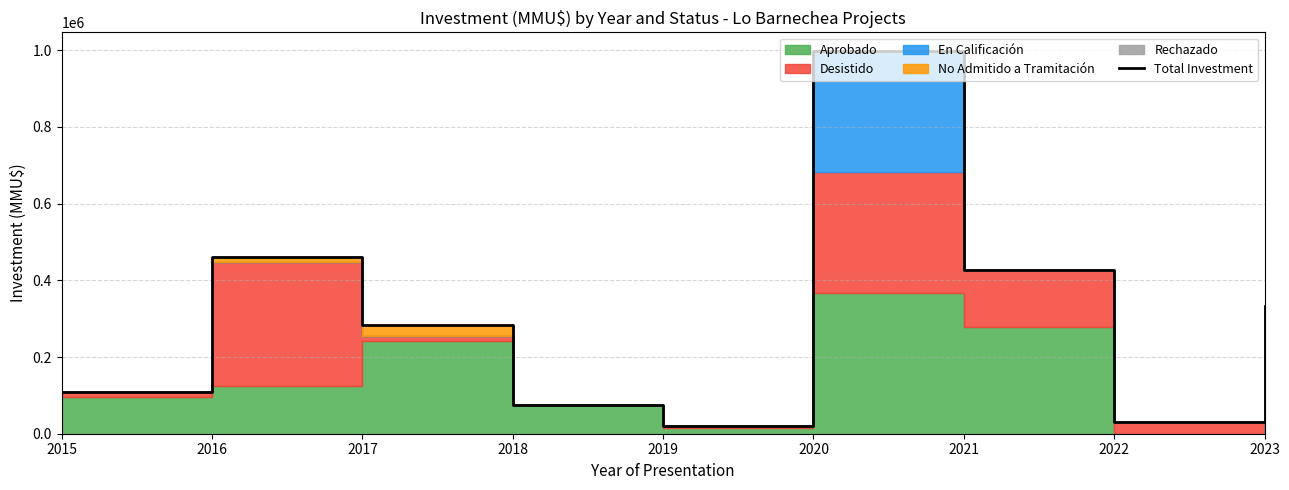

Rank the categories by value from highest to lowest.

2020, 2016, 2021, 2023, 2017, 2015, 2018, 2022, 2019